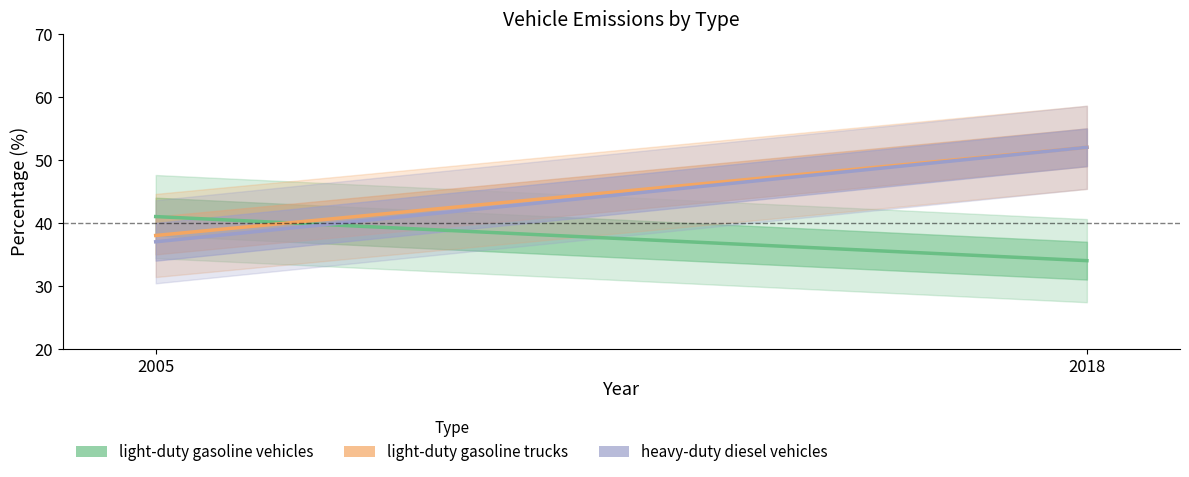

The value of light-duty gasoline vehicles at 2005 is 41. True or false?

True